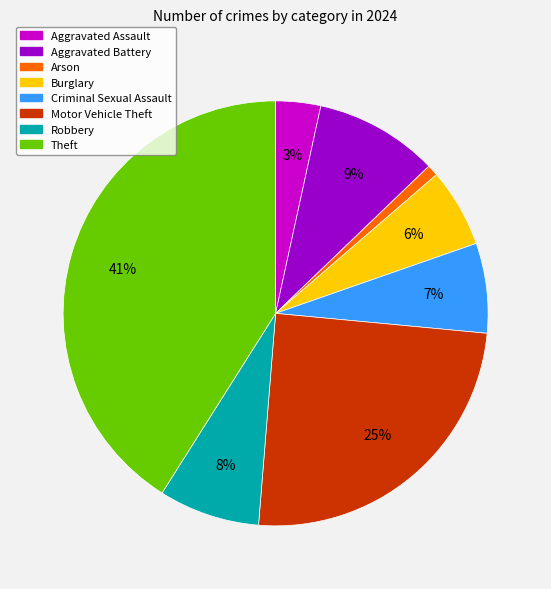

What is the ratio of the value at Robbery to the value at Motor Vehicle Theft?

0.3